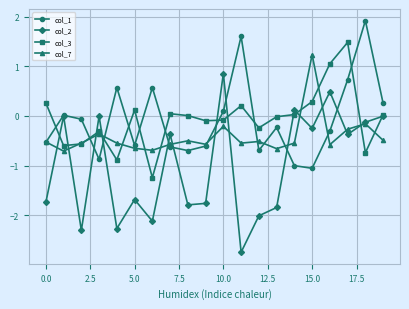

What is the value of the col_1 point at the 4th from the left?

-0.9